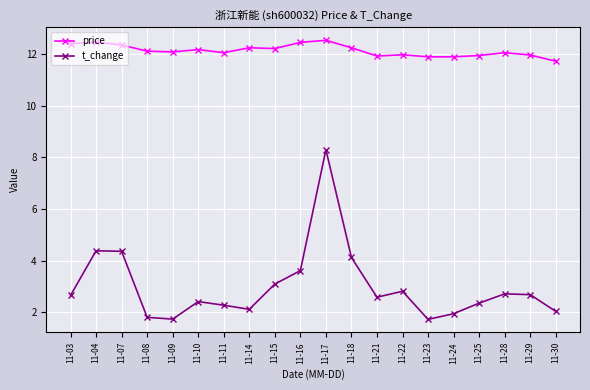

Is this an area chart (filled region under the line)?

No